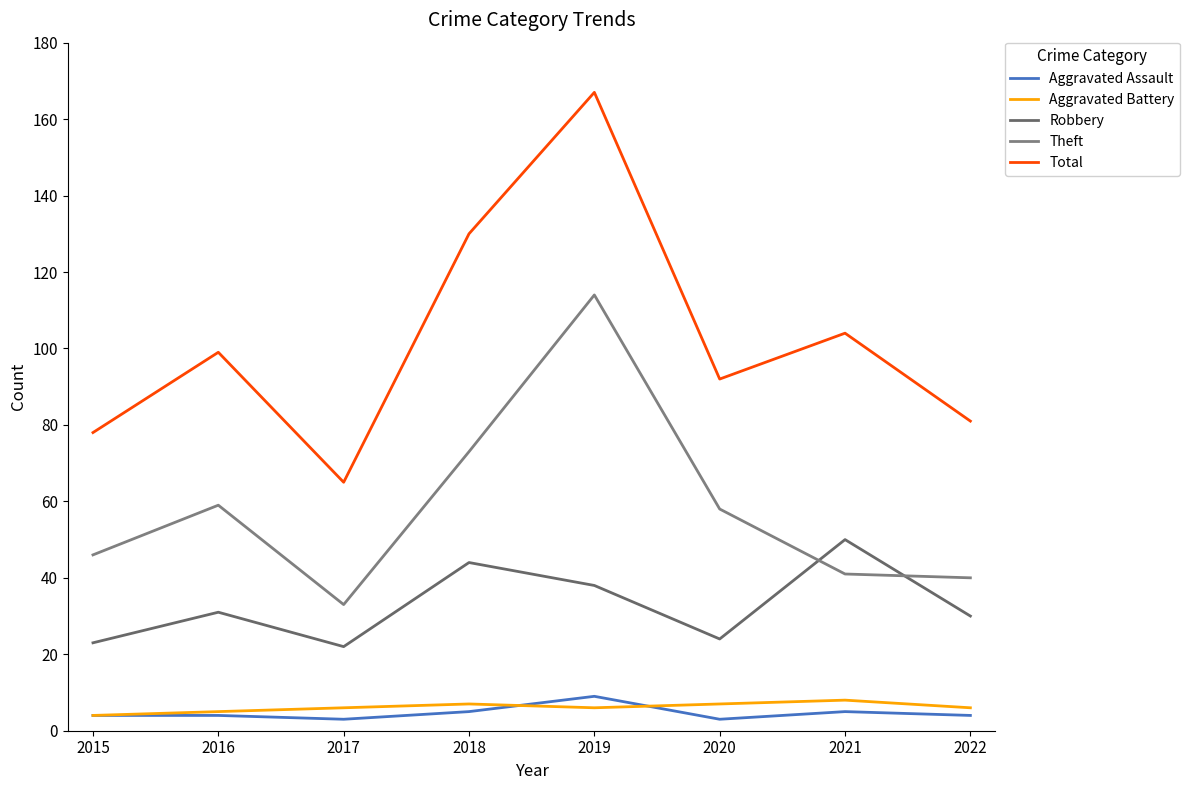

Where does the Theft series first go above 58?

2016